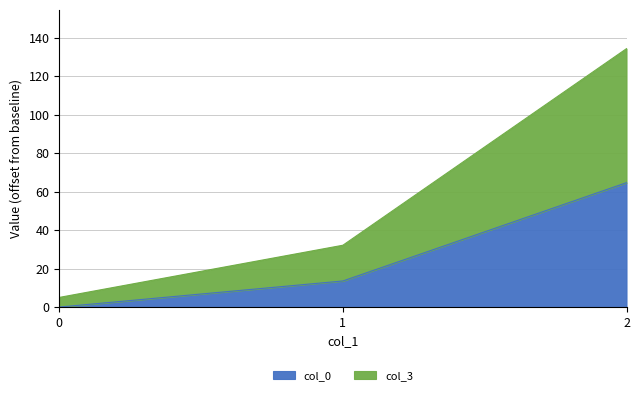

Is it true that col_0 equals -38.5 at 0?

False